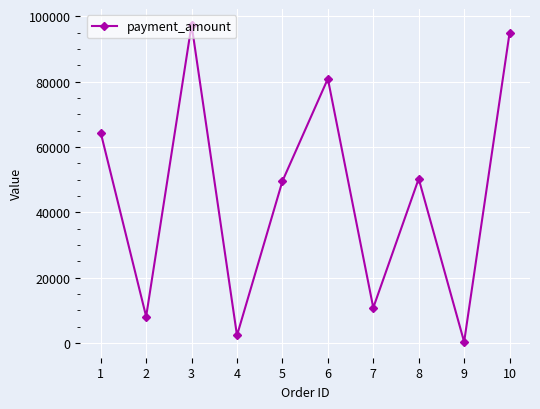

What is the difference between the maximum and minimum values?

97086